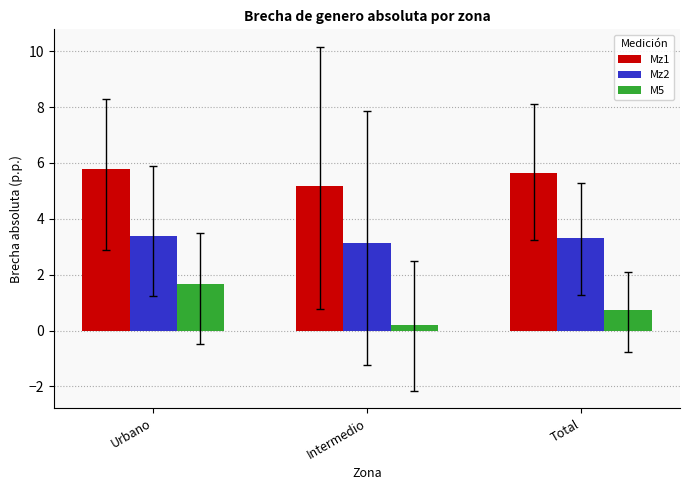

What is the label of the 3rd bar from the left?

Total